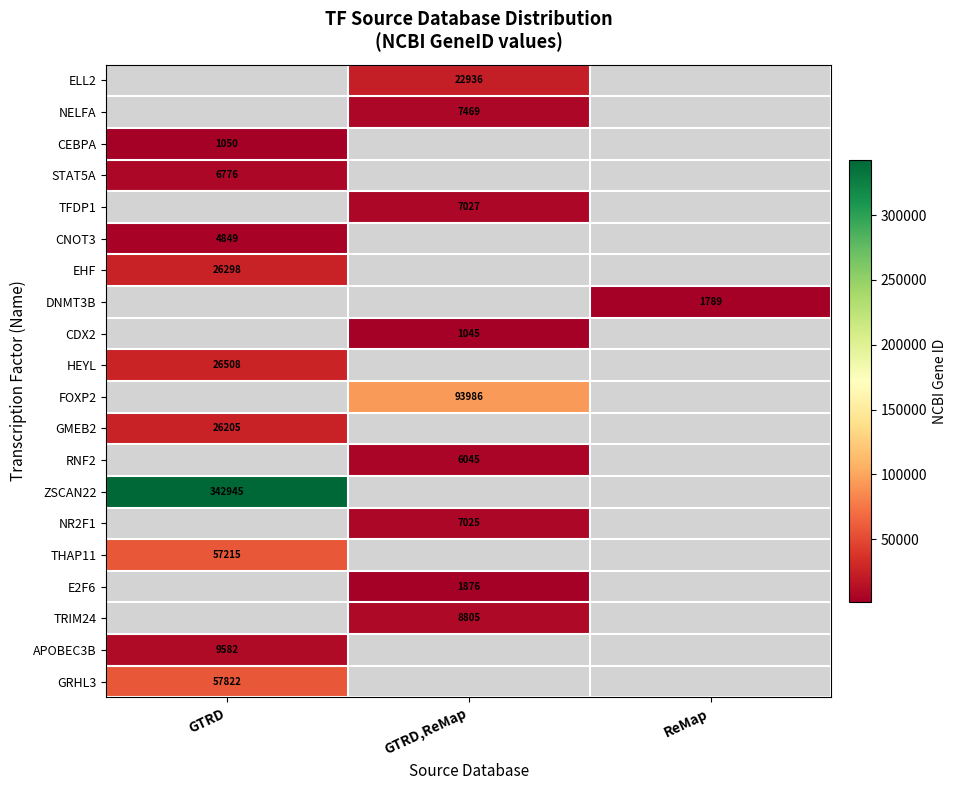

Is it true that E2F6 equals 1876 at GTRD,ReMap?

True